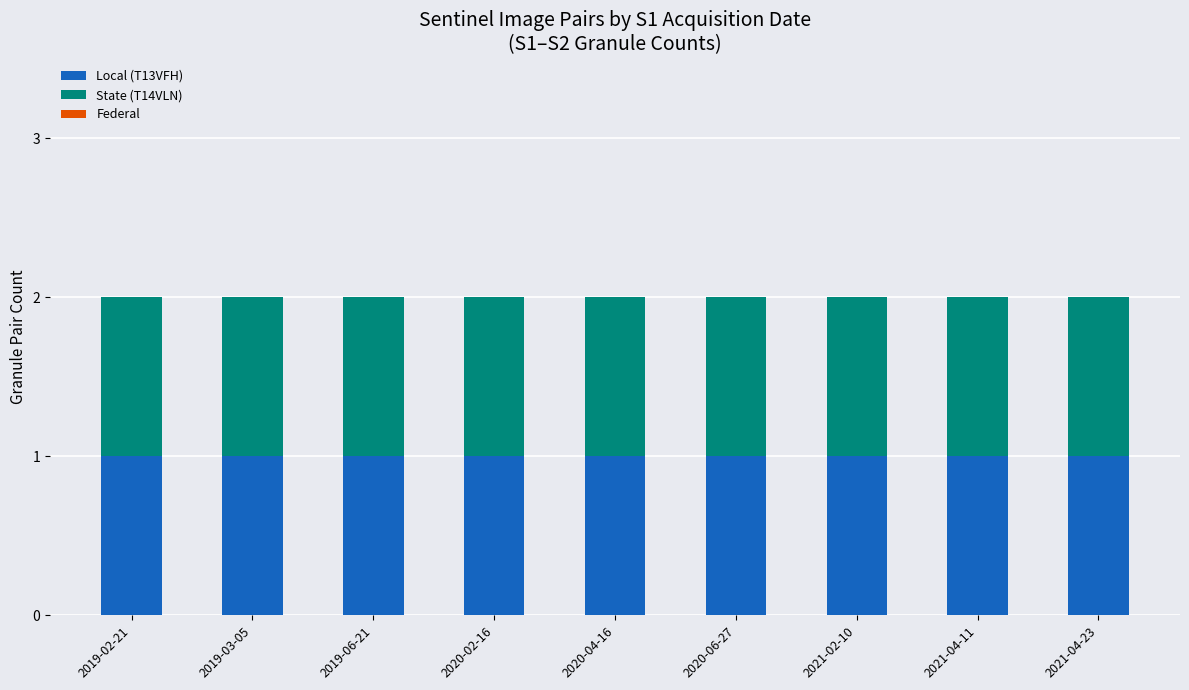

Which category has the lowest value in the Federal series?

2019-02-21